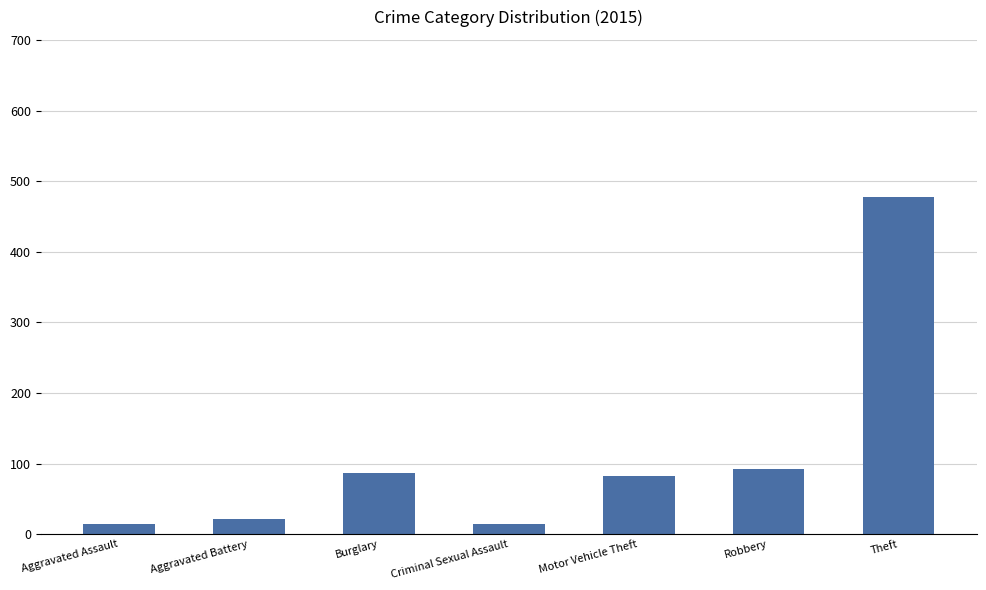

Are the bars horizontal?

No